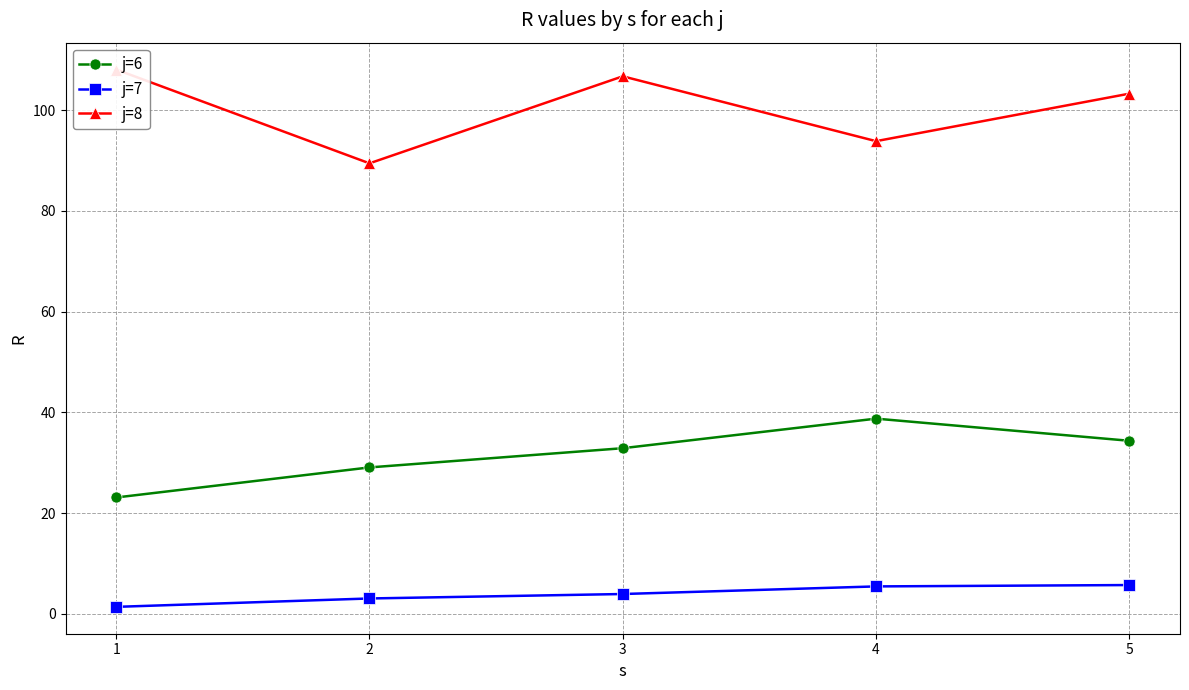

Which series has the largest range (max minus min)?

j=8